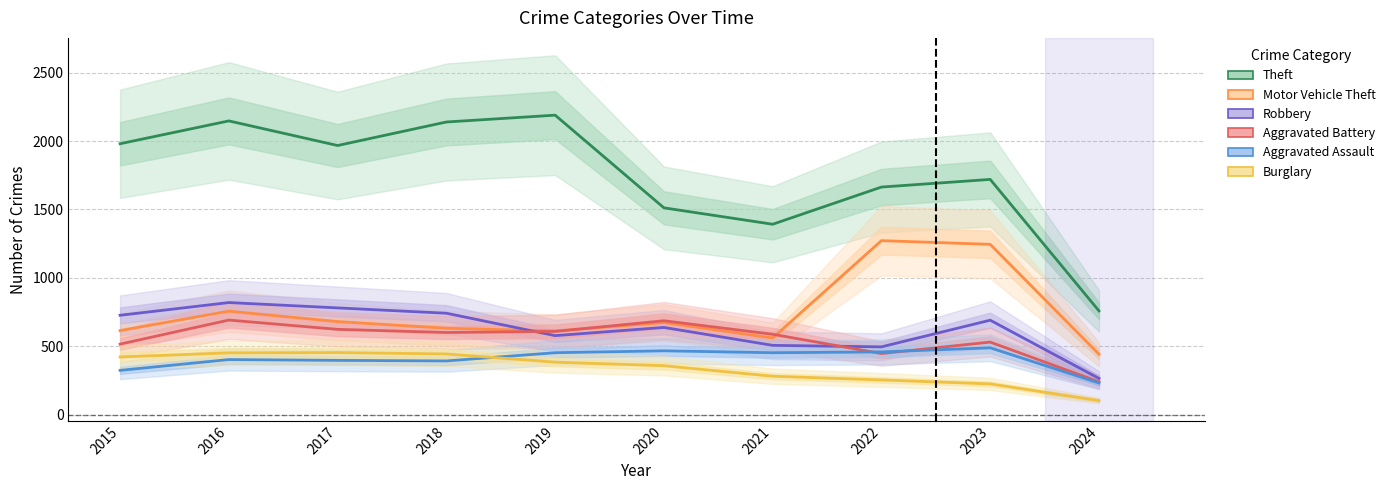

Which series changed the most between 2017 and 2022?

Motor Vehicle Theft